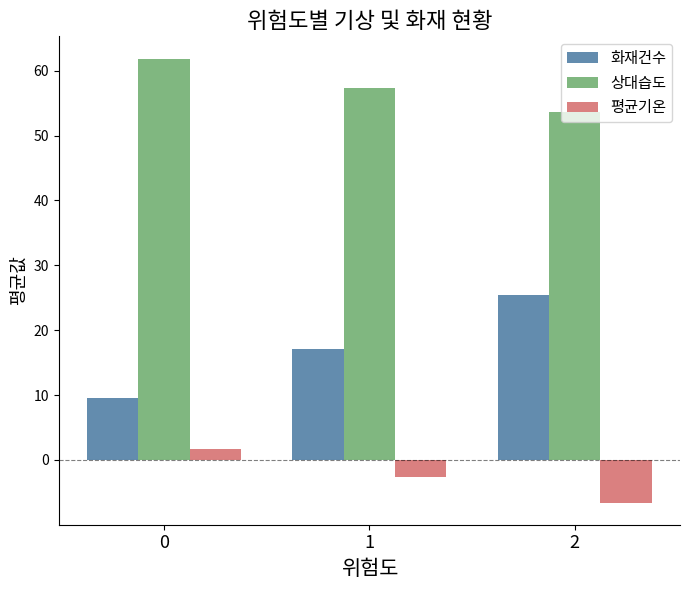

Is it true that 화재건수 equals 37.5 at 2?

False